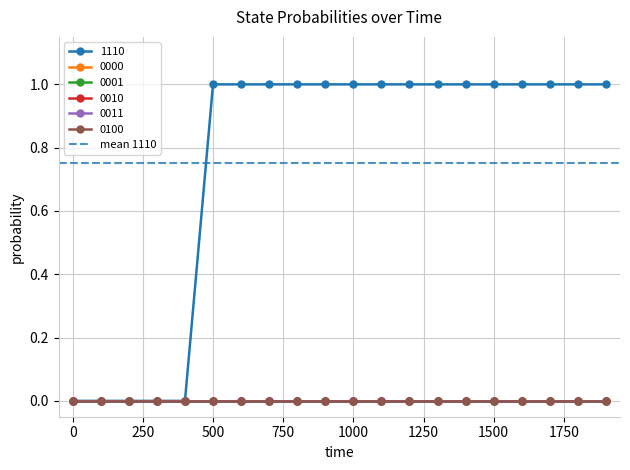

True or false: 0001 has more than 2 interior local peaks.

False